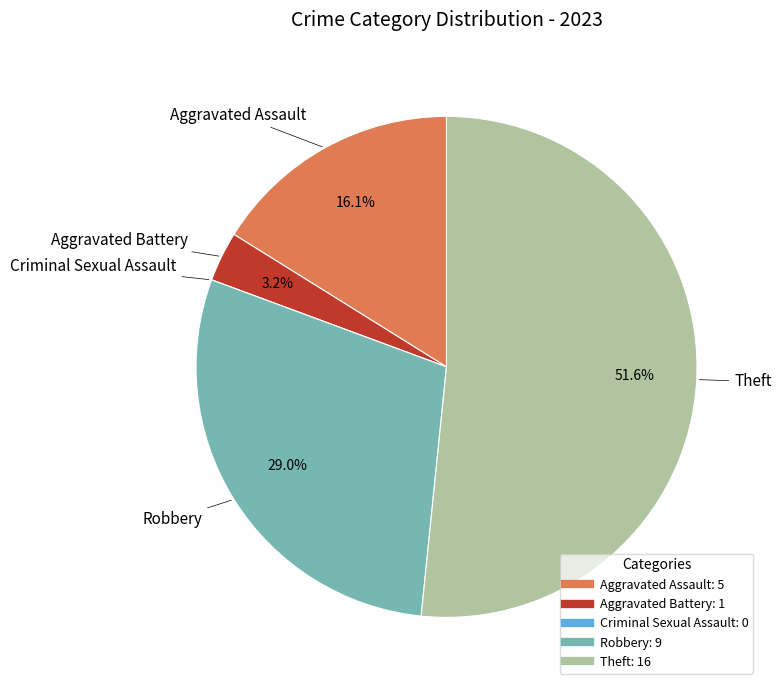

True or false: Theft accounts for 52% of the total.

True